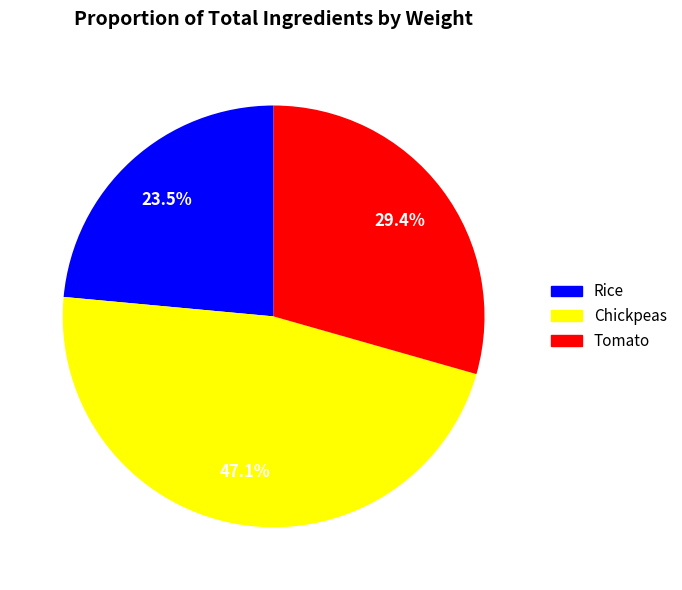

How many segments does this pie chart have?

3